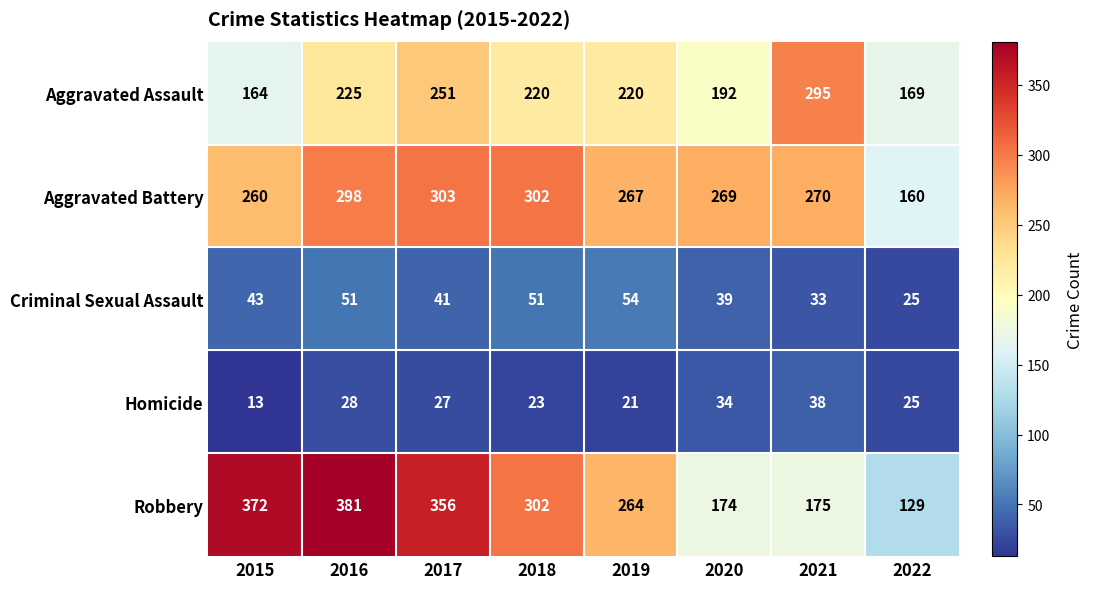

True or false: Criminal Sexual Assault has a value of 21 at 2020.

False